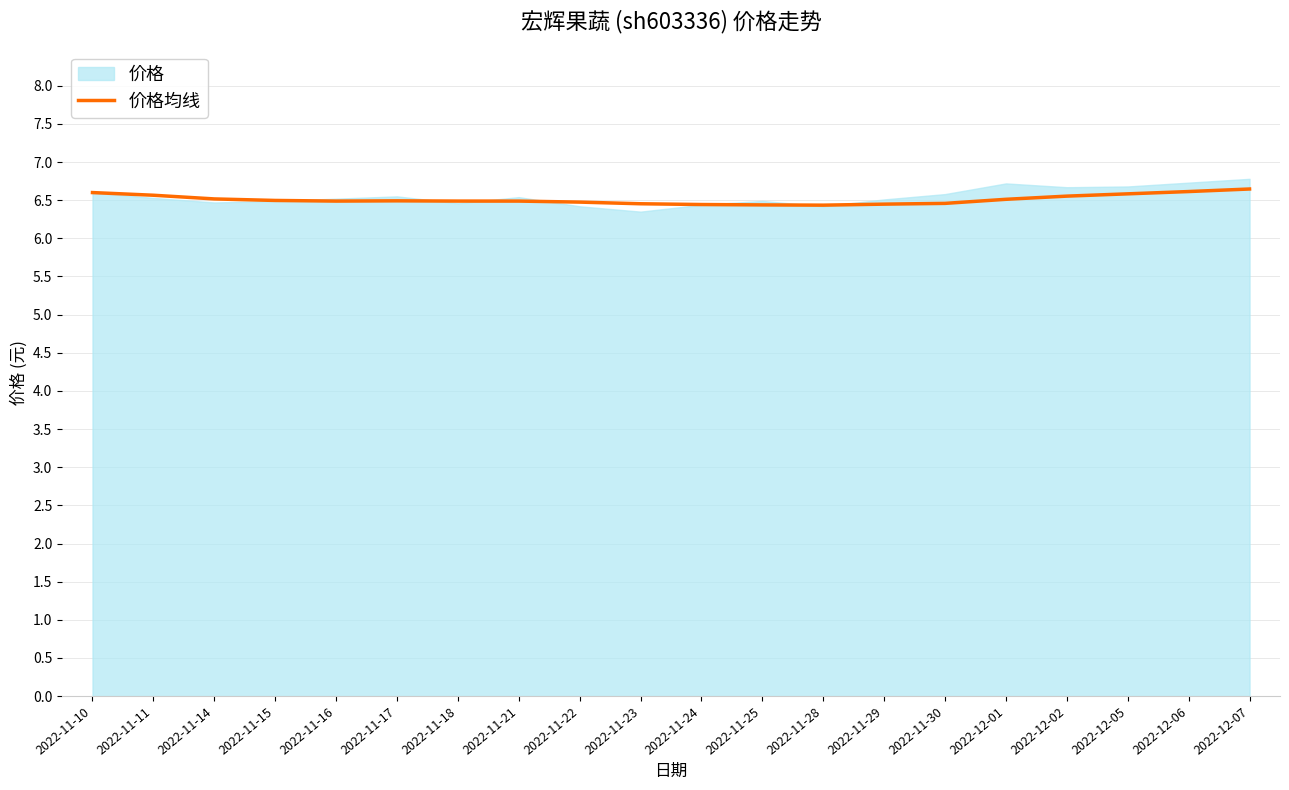

True or false: the data shows 2.3 at 2022-11-15.

False